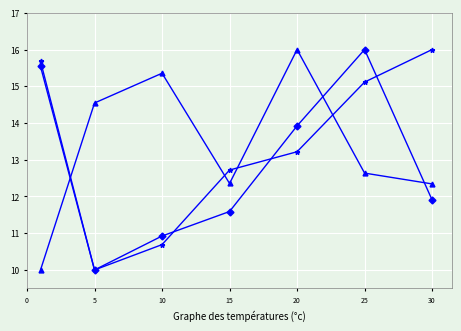

What is the maximum value shown in the chart?

16.0